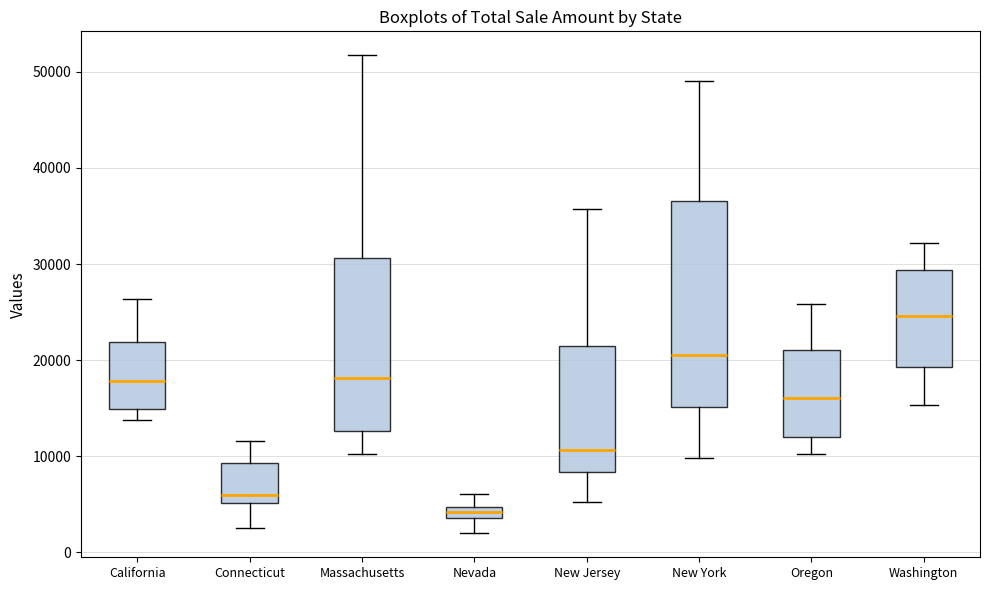

Comparing the boxes themselves (not the whiskers), which one is the tallest?

New York